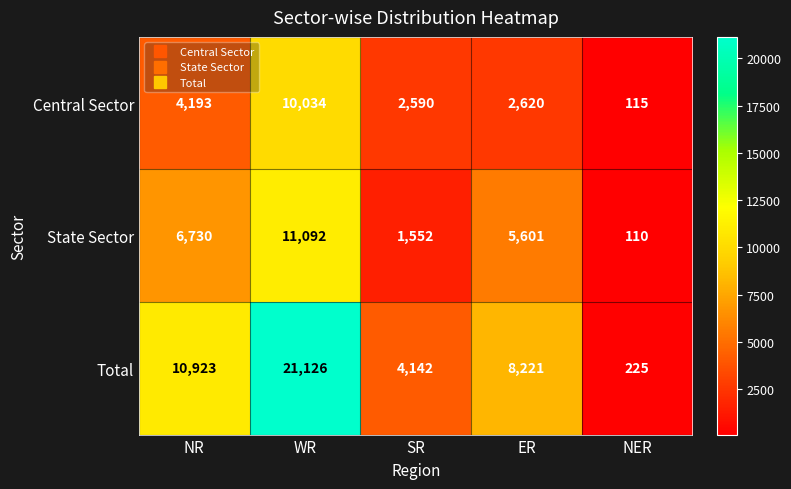

Is it true that Total equals 4142 at SR?

True